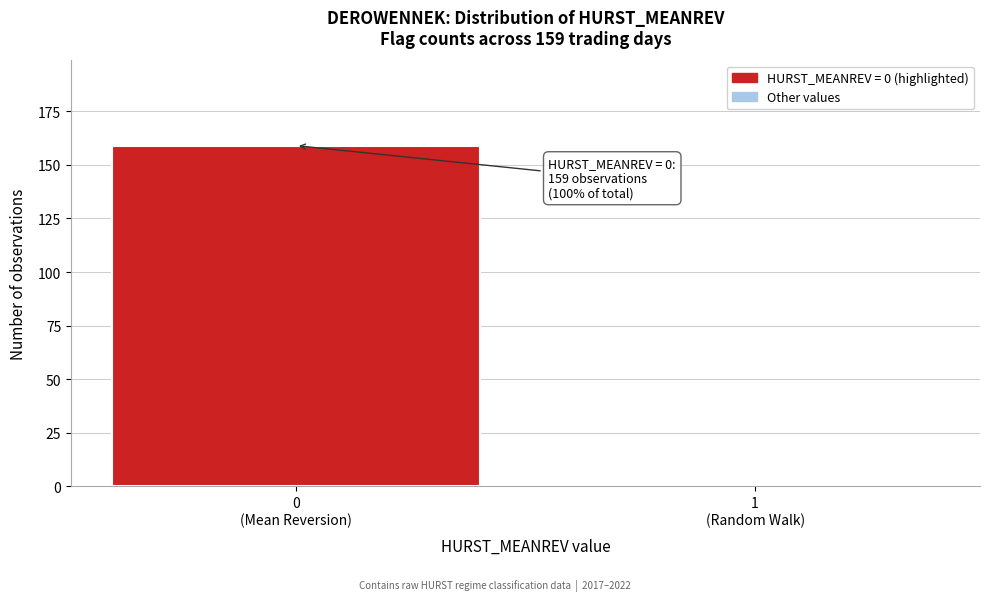

What is the sum of all values?

159